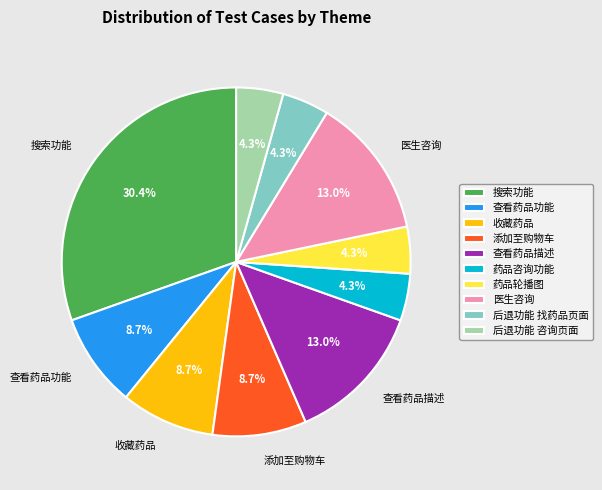

True or false: 添加至购物车 accounts for 18% of the total.

False